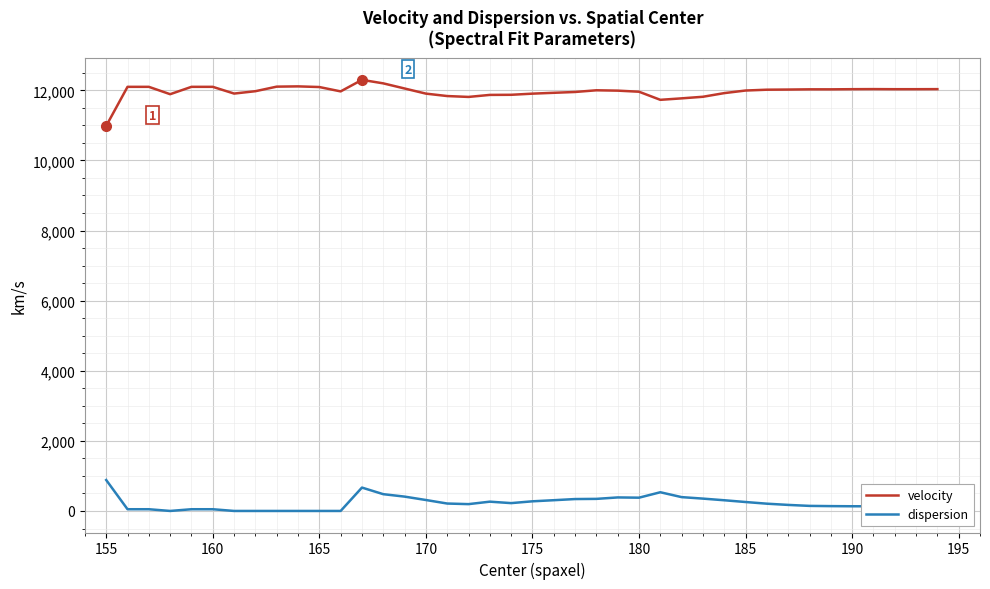

What is the highest value of the dispersion series?

883.1